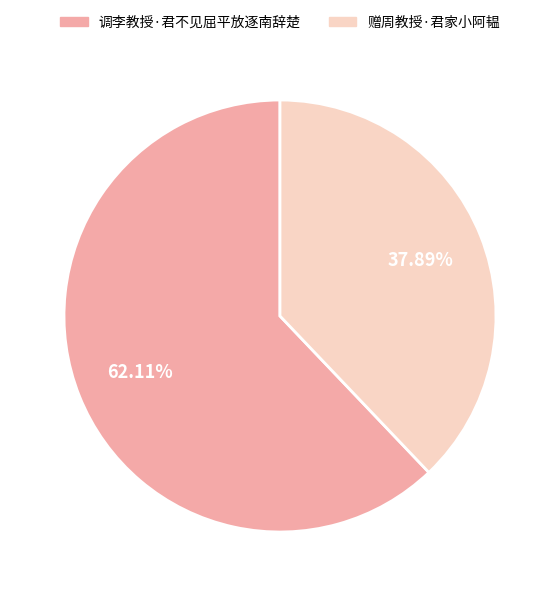

Combined, what portion of the pie is 调李教授·君不见屈平放逐南辞楚 and 赠周教授·君家小阿韫?

100.0%